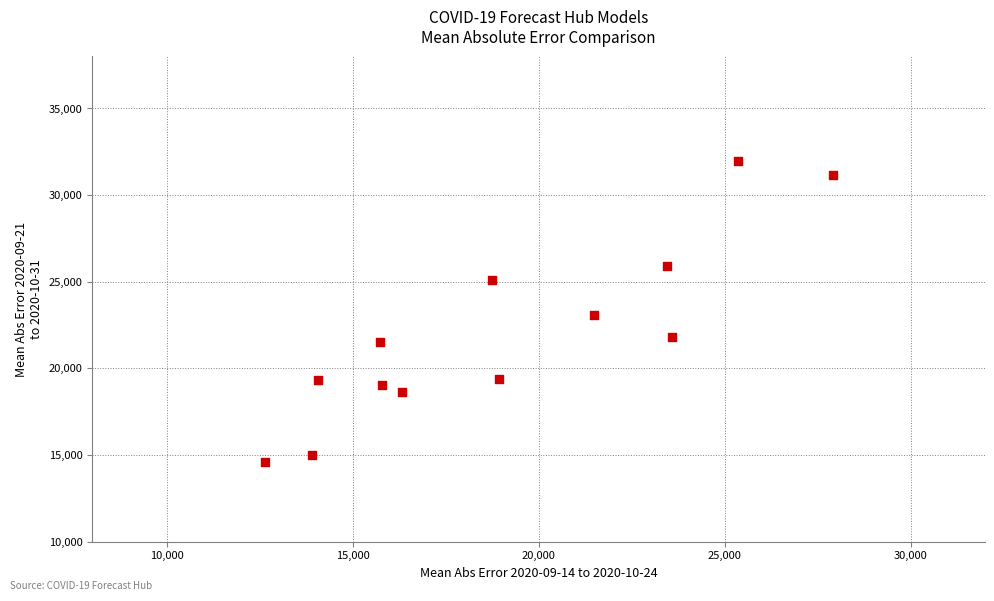

What is the range of X values (max minus min)?

15257.2